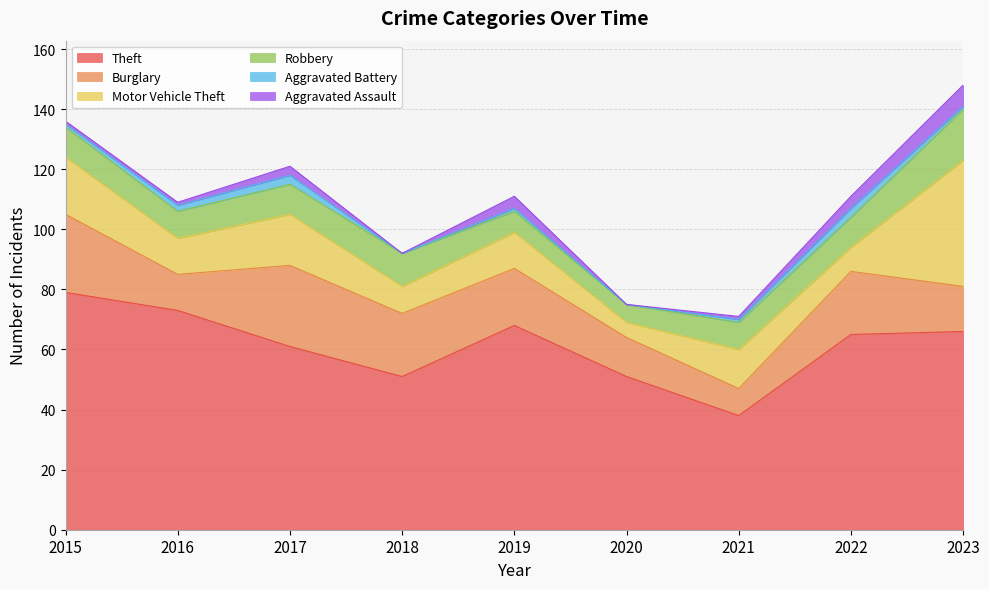

Which series has the largest range (max minus min)?

Theft